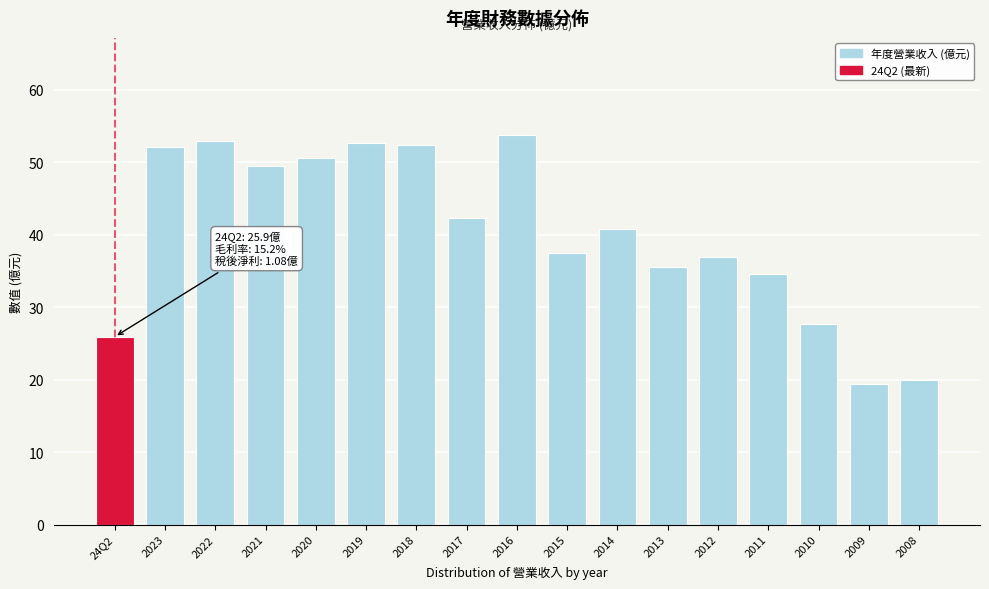

What is the sum of all values?

683.8